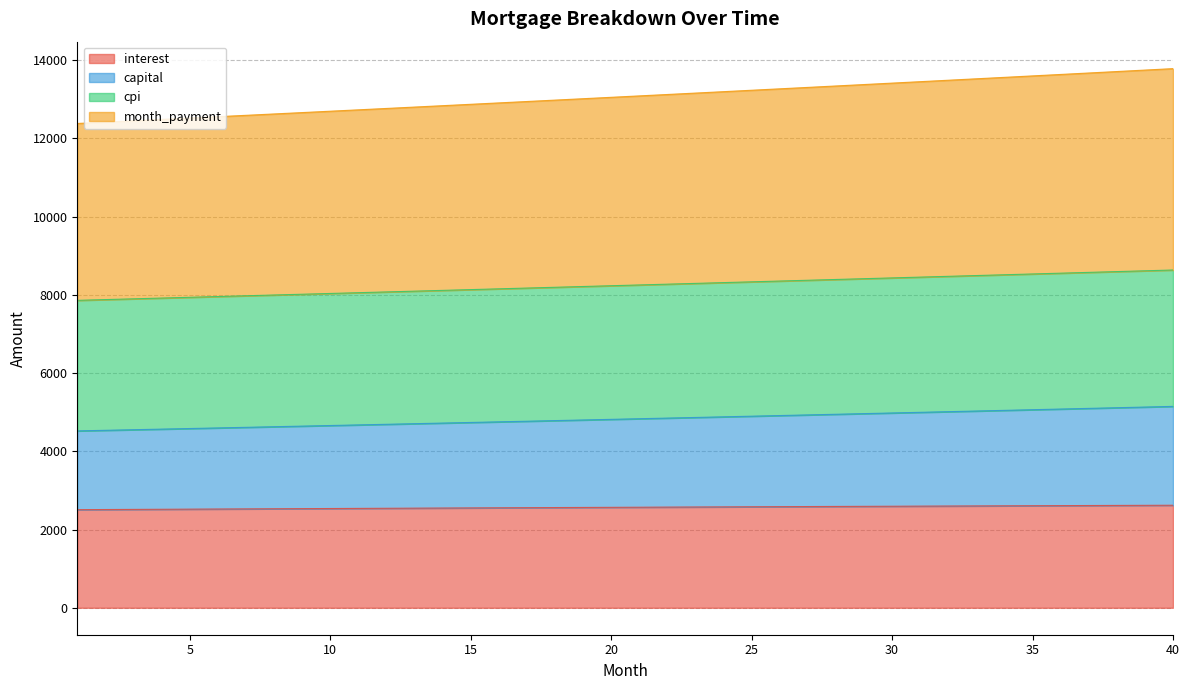

True or false: month_payment has more than 0 interior local peaks.

False